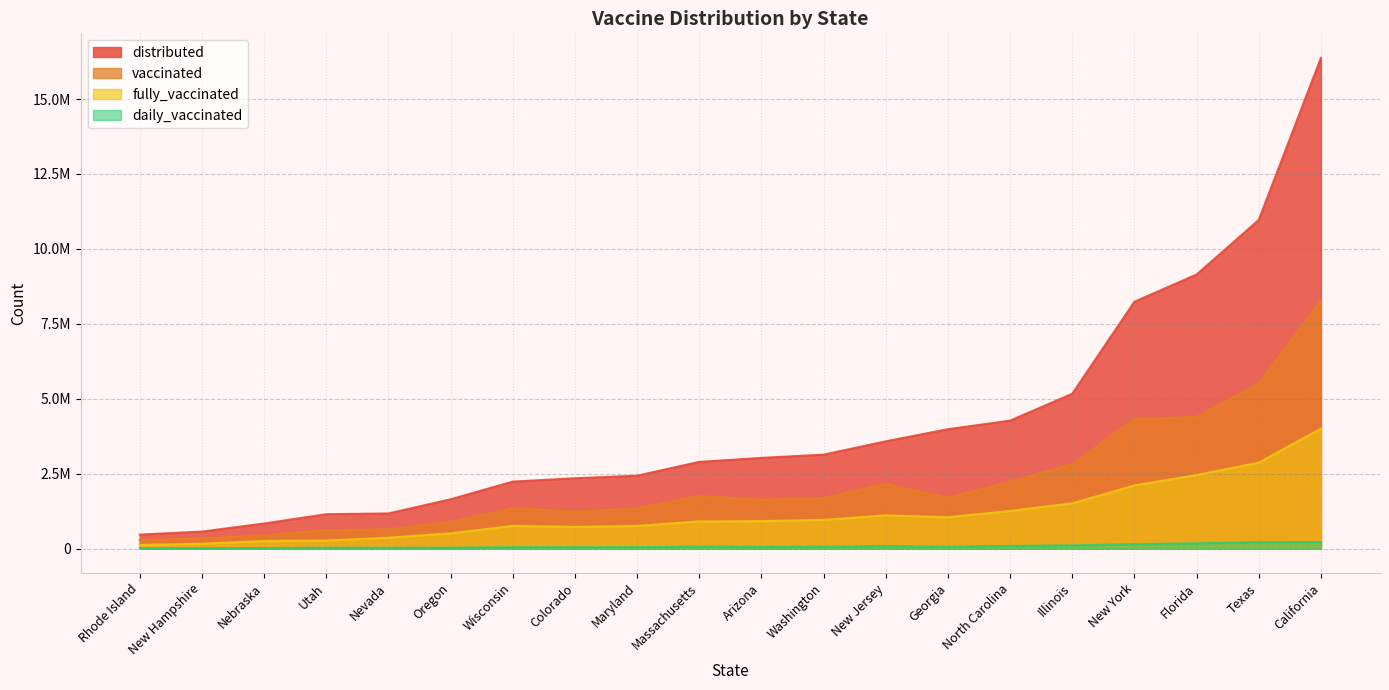

What are all the series names shown in the legend?

distributed, vaccinated, fully_vaccinated, daily_vaccinated